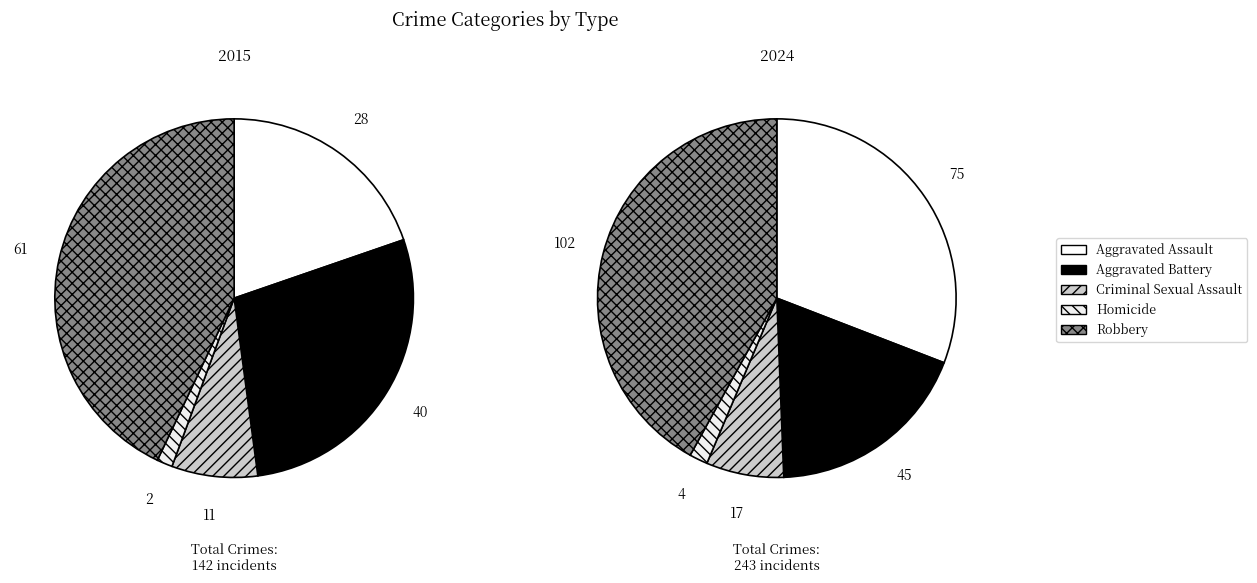

To the nearest percent, what percentage of the pie is Robbery?

43%